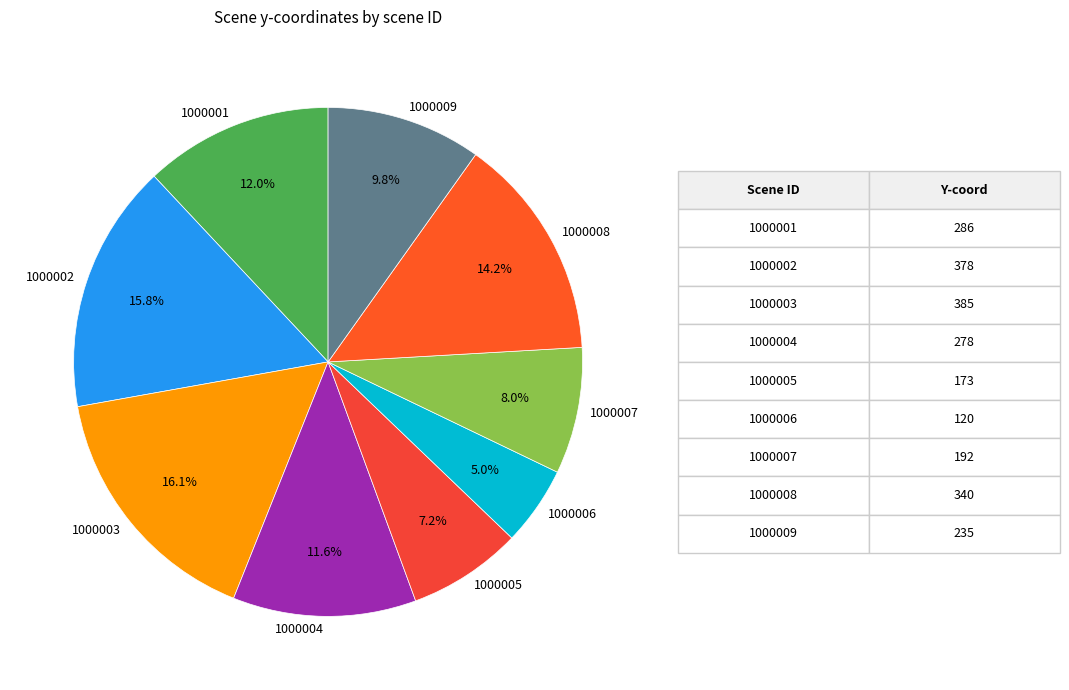

Do 1000006 and 1000002 together represent more than half of the pie?

No